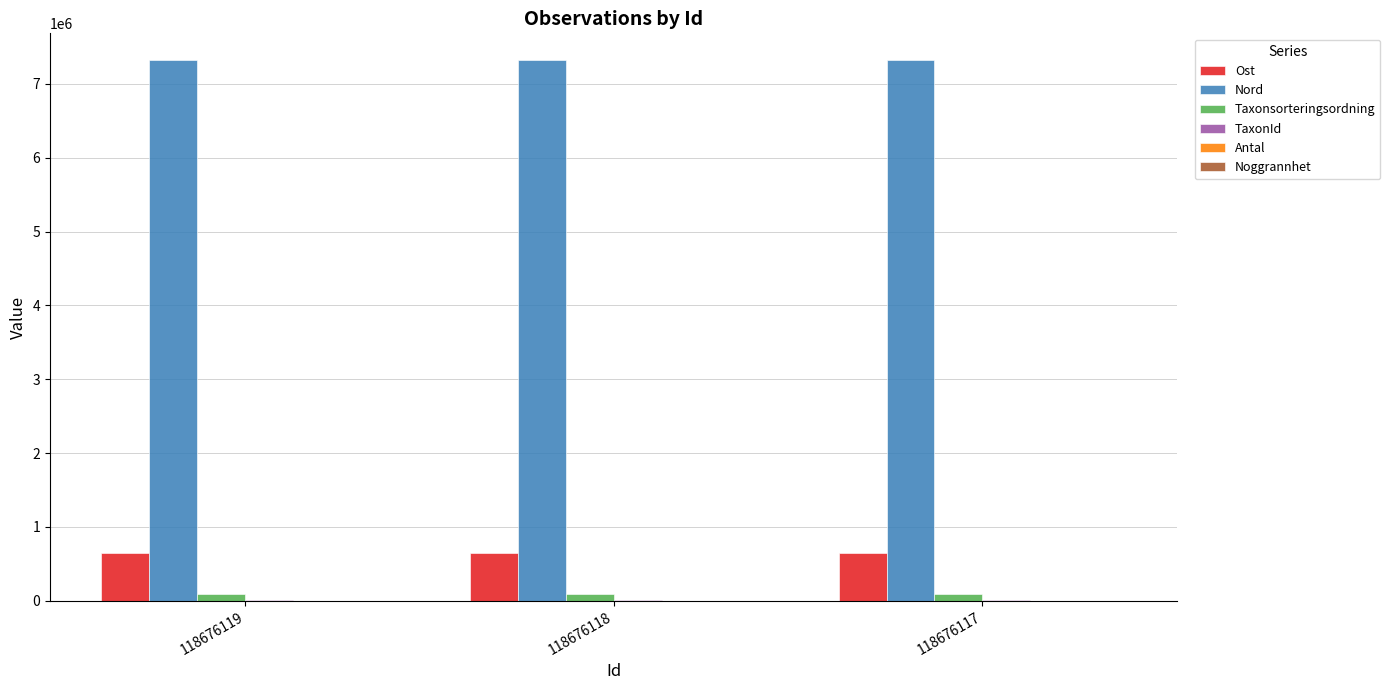

Is it true that Ost equals 648627 at 118676117?

True